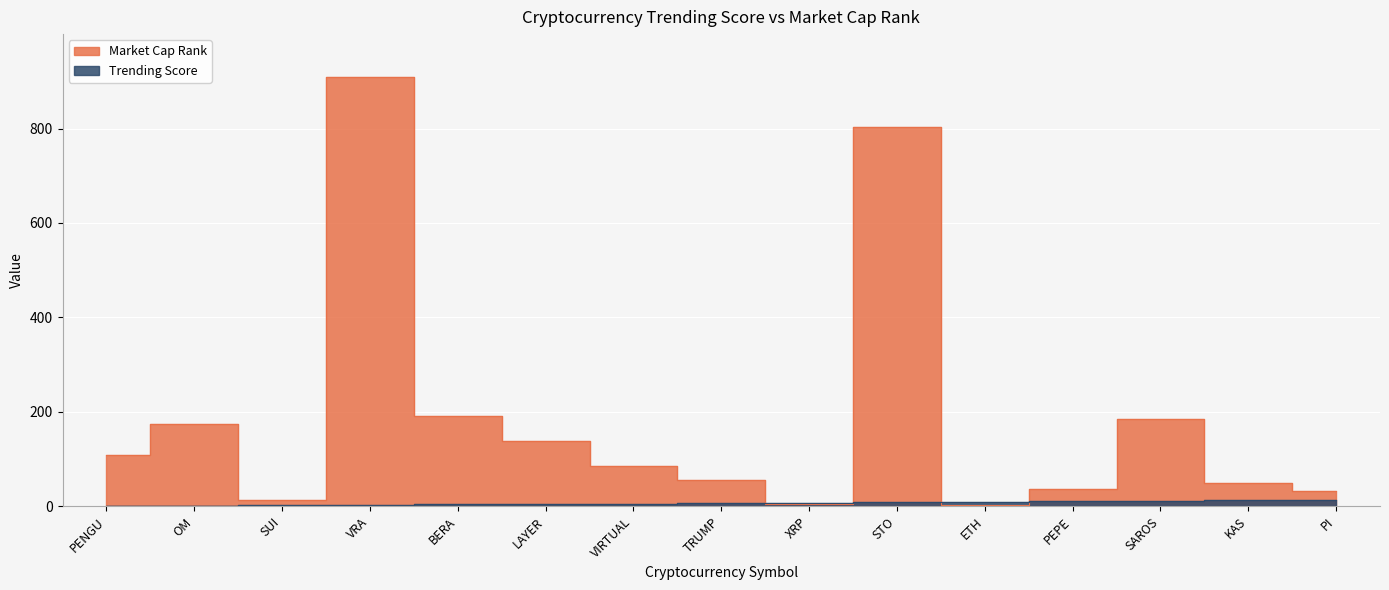

Which series ends up on top after the final intersection of Market Cap Rank and Trending Score?

Market Cap Rank